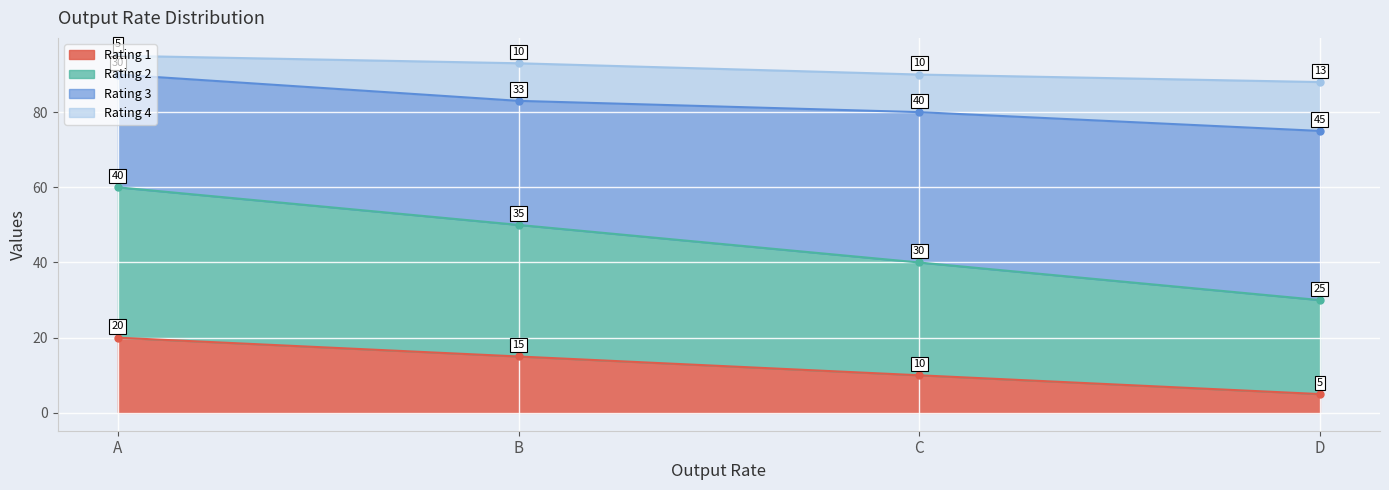

What is the approximate value of Rating 1 at B?

15